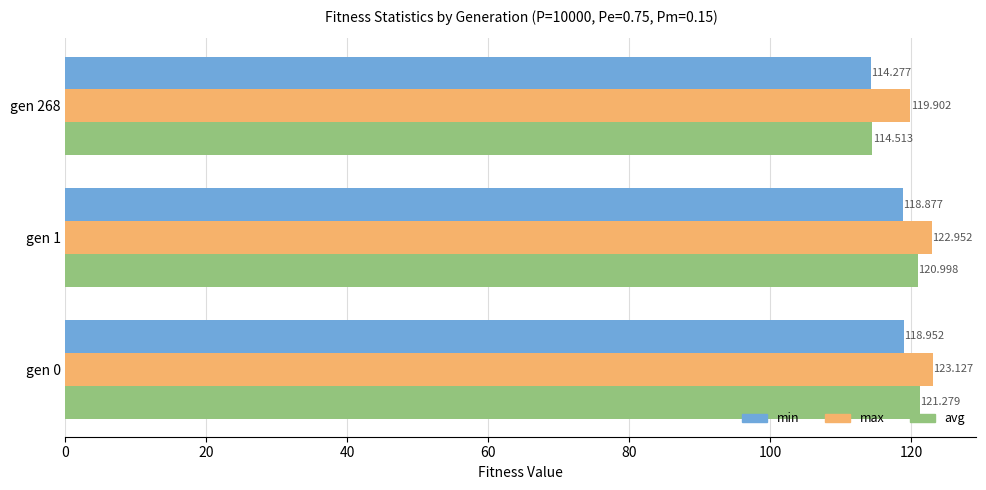

Which label corresponds to the smallest value in the chart?

gen 268